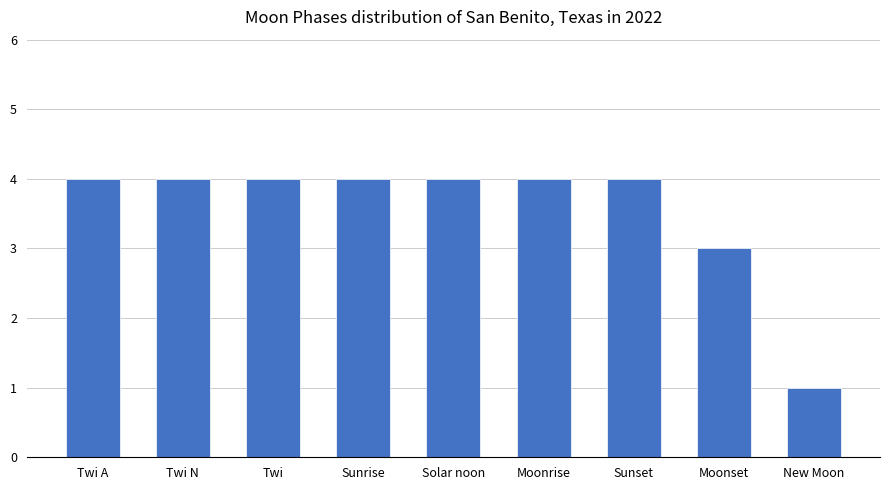

Read the value at Sunrise.

4